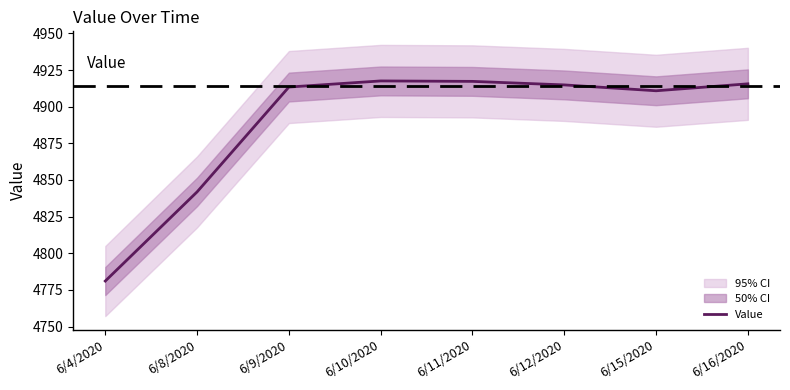

The value at 6/11/2020 is 8656.1. True or false?

False